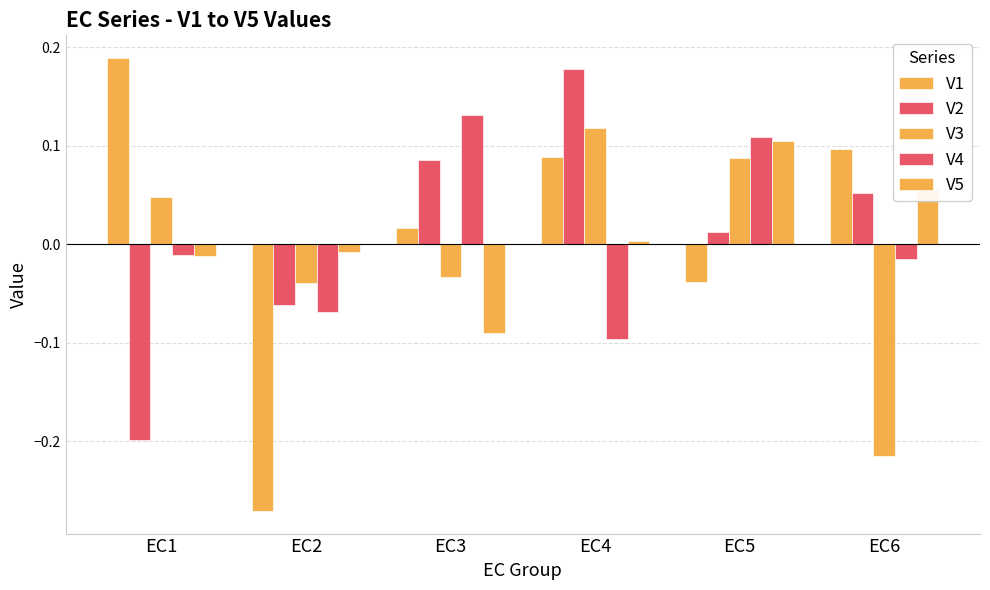

Reading left to right, what are all the values shown in this chart?

V1: EC1=0.2	EC2=-0.3	EC3=0.0	EC4=0.1	EC5=-0.0	EC6=0.1
V2: EC1=-0.2	EC2=-0.1	EC3=0.1	EC4=0.2	EC5=0.0	EC6=0.1
V3: EC1=0.0	EC2=-0.0	EC3=-0.0	EC4=0.1	EC5=0.1	EC6=-0.2
V4: EC1=-0.0	EC2=-0.1	EC3=0.1	EC4=-0.1	EC5=0.1	EC6=-0.0
V5: EC1=-0.0	EC2=-0.0	EC3=-0.1	EC4=0.0	EC5=0.1	EC6=0.1